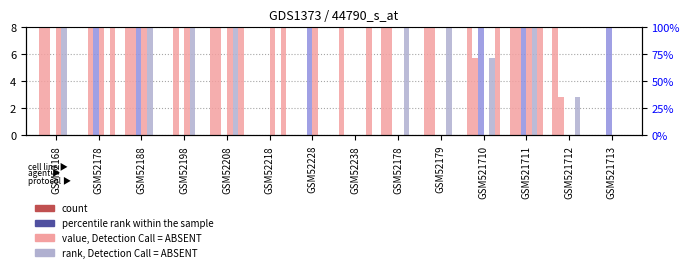

Does the chart contain any negative values?

No